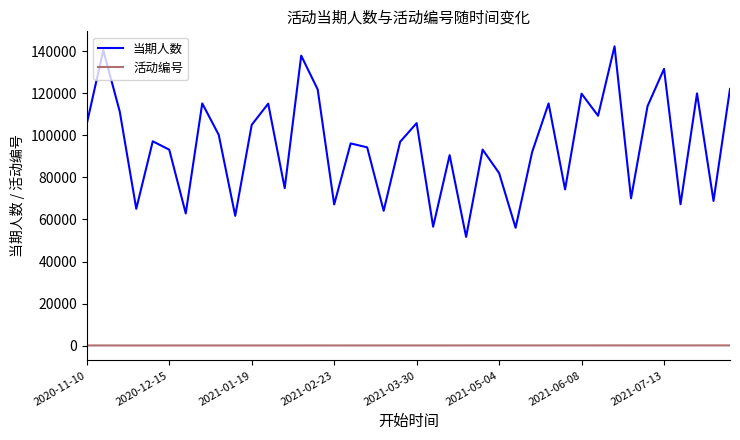

What is the minimum value for 当期人数?

51706